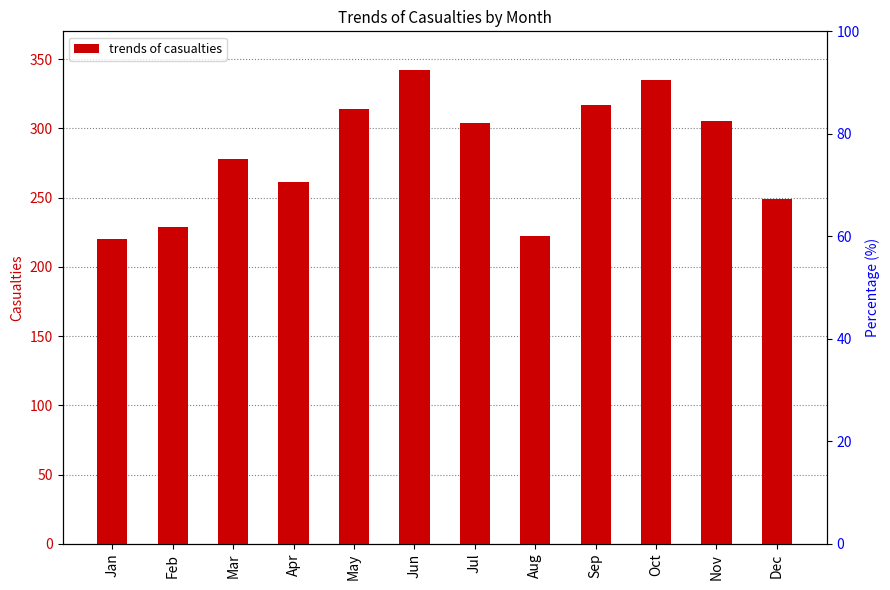

What is the sum of all values?

3376